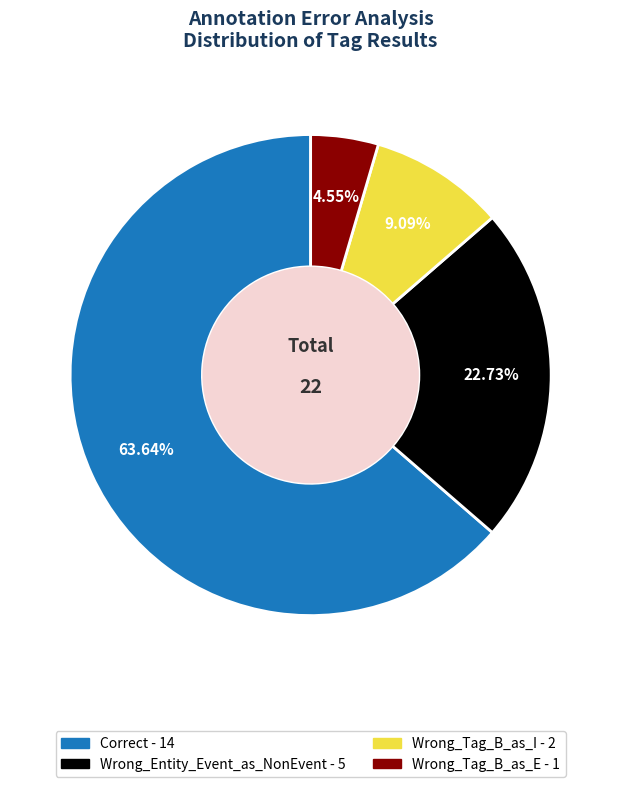

Rank the categories by value from highest to lowest.

Correct, Wrong_Entity_Event_as_NonEvent, Wrong_Tag_B_as_I, Wrong_Tag_B_as_E